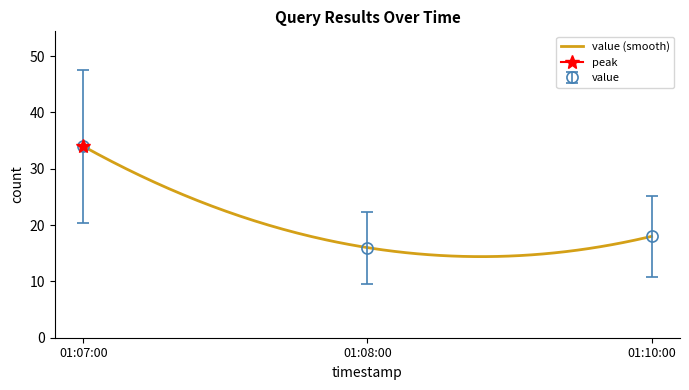

Is this an area chart (filled region under the line)?

No